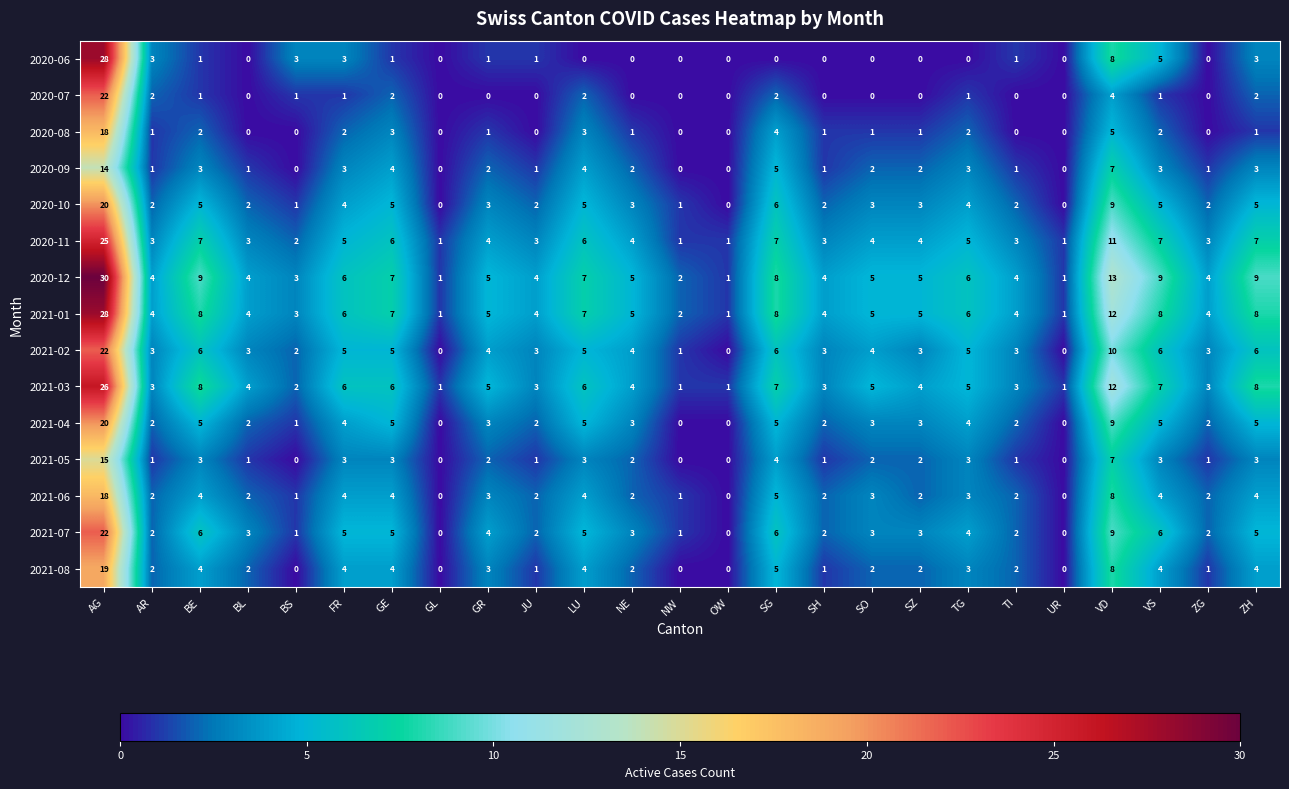

What is the highest value of the 2021-07 series?

22